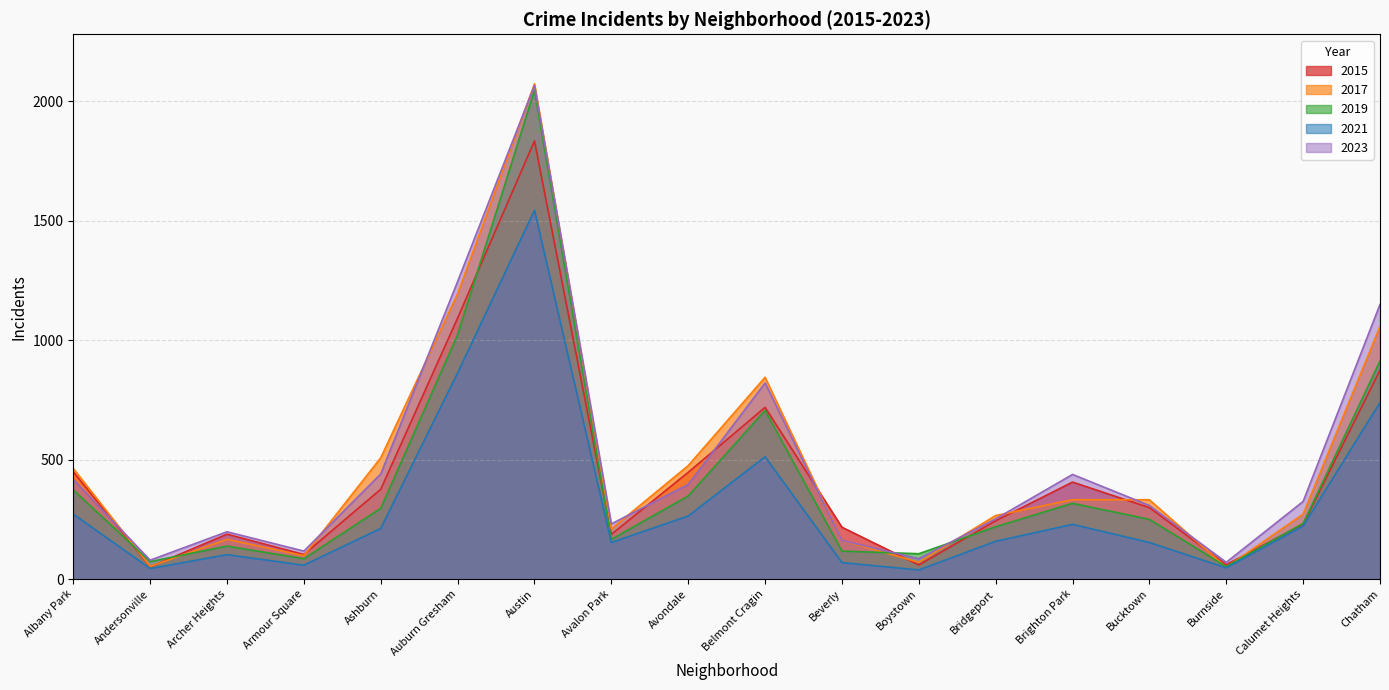

Between which two adjacent categories do 2017 and 2023 first intersect?

Albany Park and Andersonville